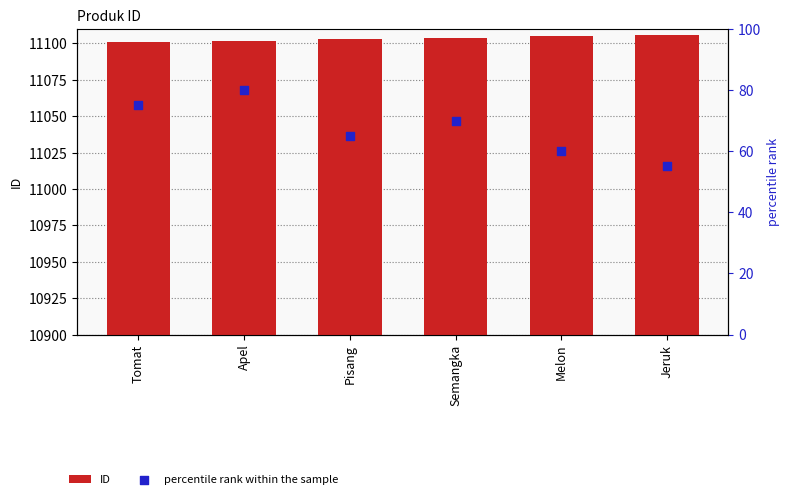

What are all the series names shown in the legend?

ID, percentile rank within the sample